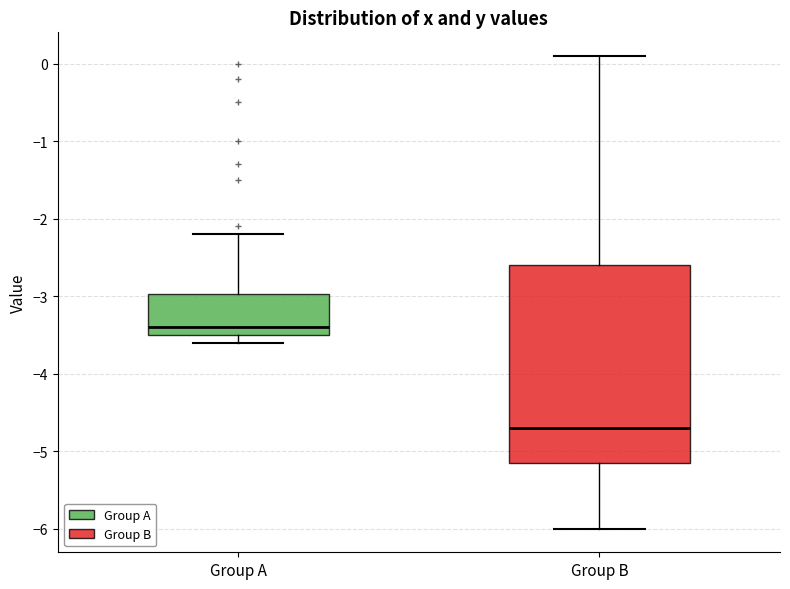

Reading left to right, transcribe this box plot: for each box, give where its median line is, the range the box spans, and where its two whiskers end, as read against the y-axis. The values are not printed on the chart, so give them approximately, as read against the axis.

Group A: median -3.4, box -3.5 to -3.0, whiskers -3.6 to -2.2
Group B: median -4.7, box -5.1 to -2.6, whiskers -6.0 to 0.1